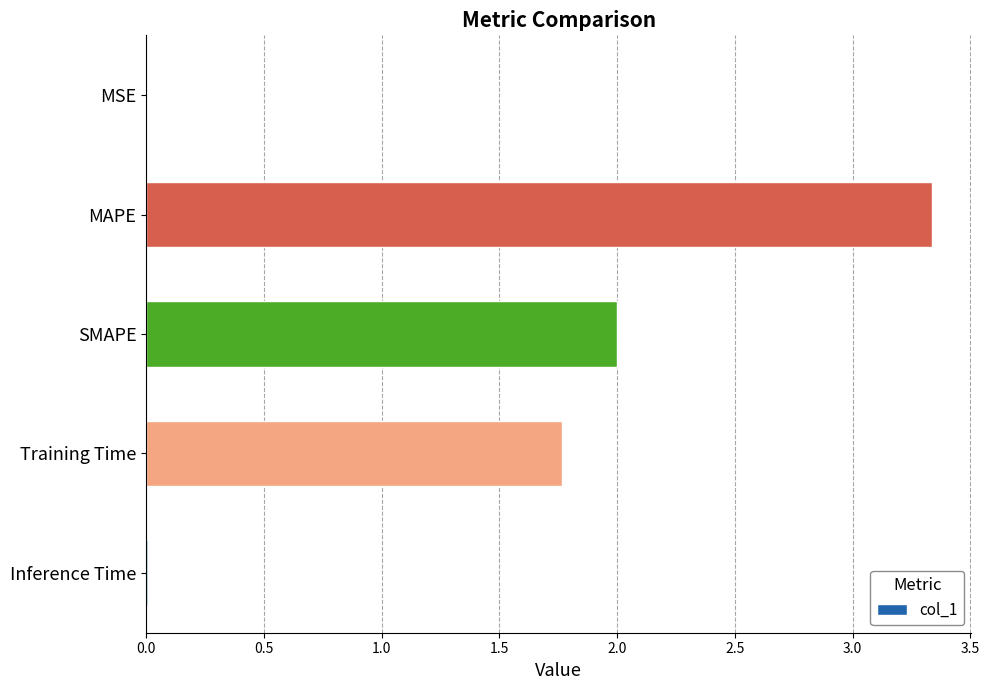

What is the sum of all values?

7.1